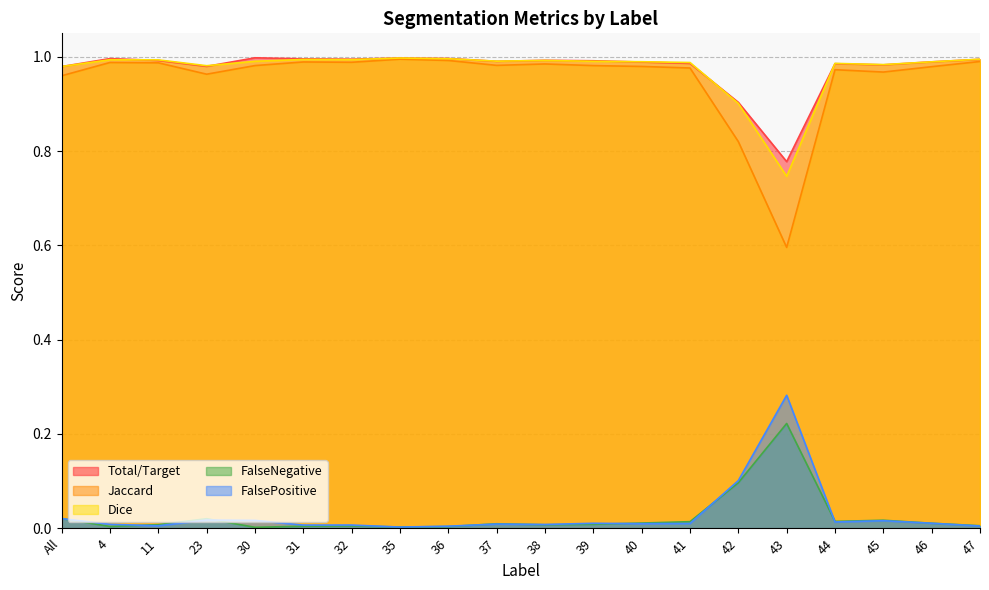

At 38, list the series in order from largest to smallest.

Total/Target, Dice, Jaccard, FalsePositive, FalseNegative